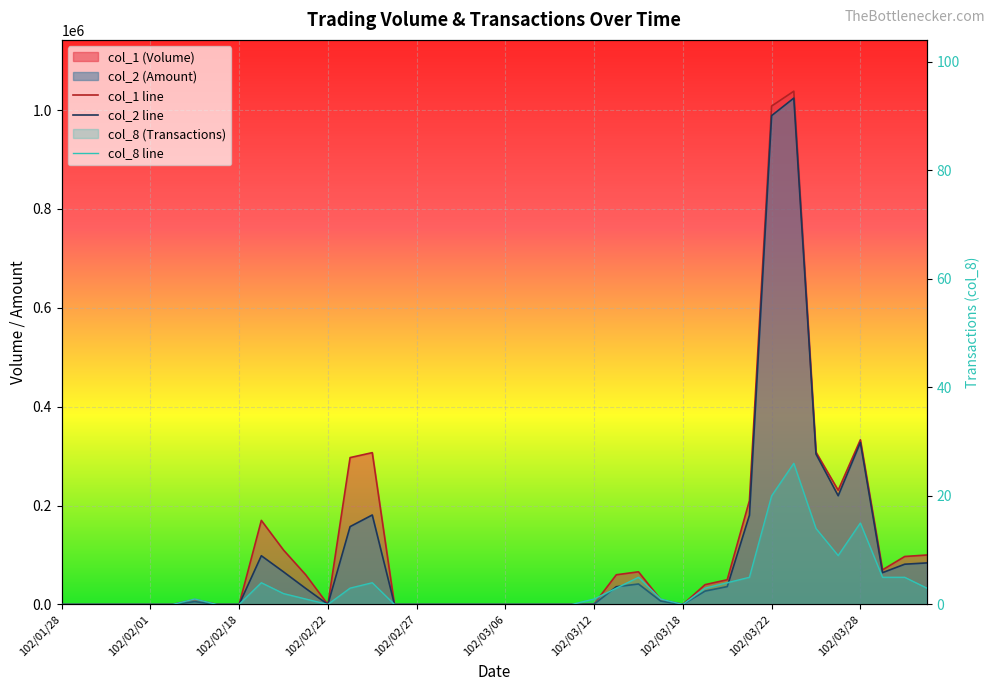

List the labels in order of col_1 value, largest first.

102/03/25, 102/03/22, 102/03/28, 102/03/26, 102/02/25, 102/02/23, 102/03/27, 102/03/21, 102/02/19, 102/02/20, 102/04/02, 102/04/01, 102/03/29, 102/03/14, 102/02/21, 102/03/13, 102/03/20, 102/03/19, 102/02/05, 102/03/15, 102/03/12, 102/01/28, 102/01/29, 102/01/30, 102/01/31, 102/02/01, 102/02/04, 102/02/06, 102/02/18, 102/02/22, 102/02/26, 102/02/27, 102/03/01, 102/03/04, 102/03/05, 102/03/06, 102/03/07, 102/03/08, 102/03/11, 102/03/18